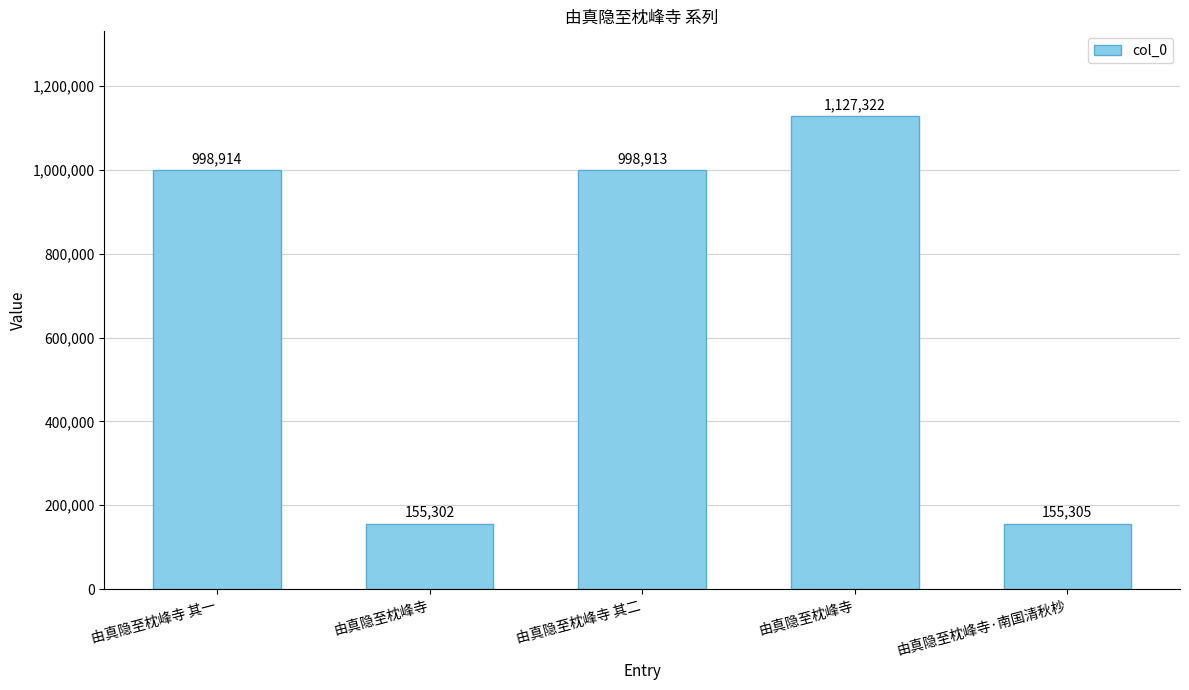

What is the value of the 2nd bar from the left?

155302